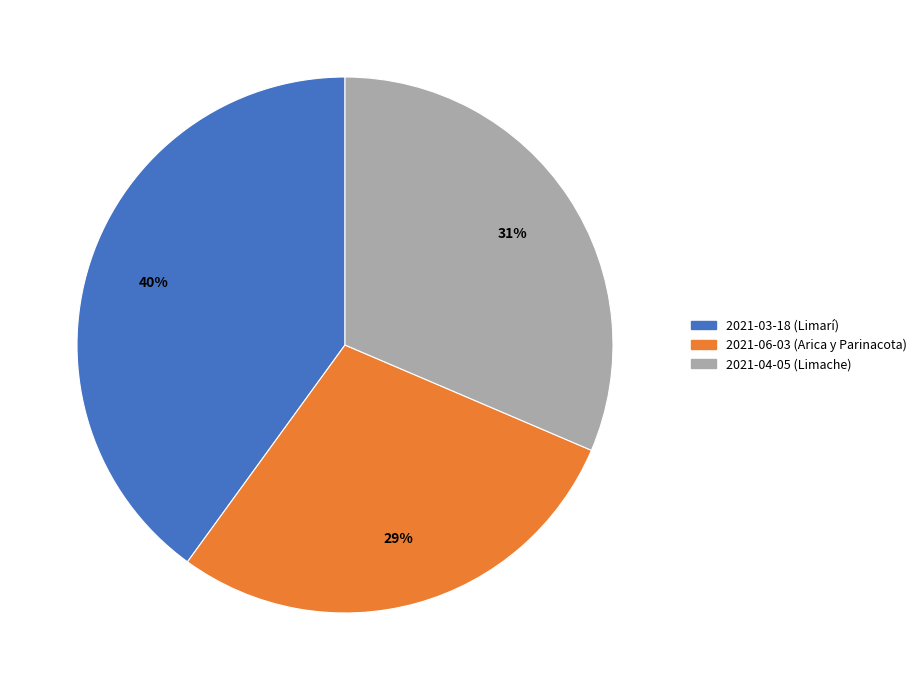

To the nearest percent, what percentage of the pie is 2021-06-03 (Arica y Parinacota)?

29%